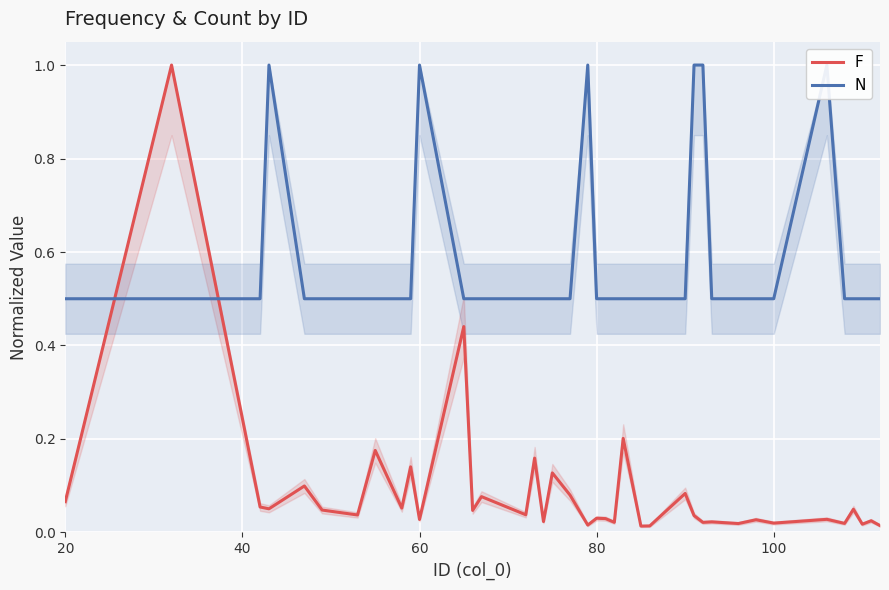

True or false: F has more than 0 interior local peaks.

True